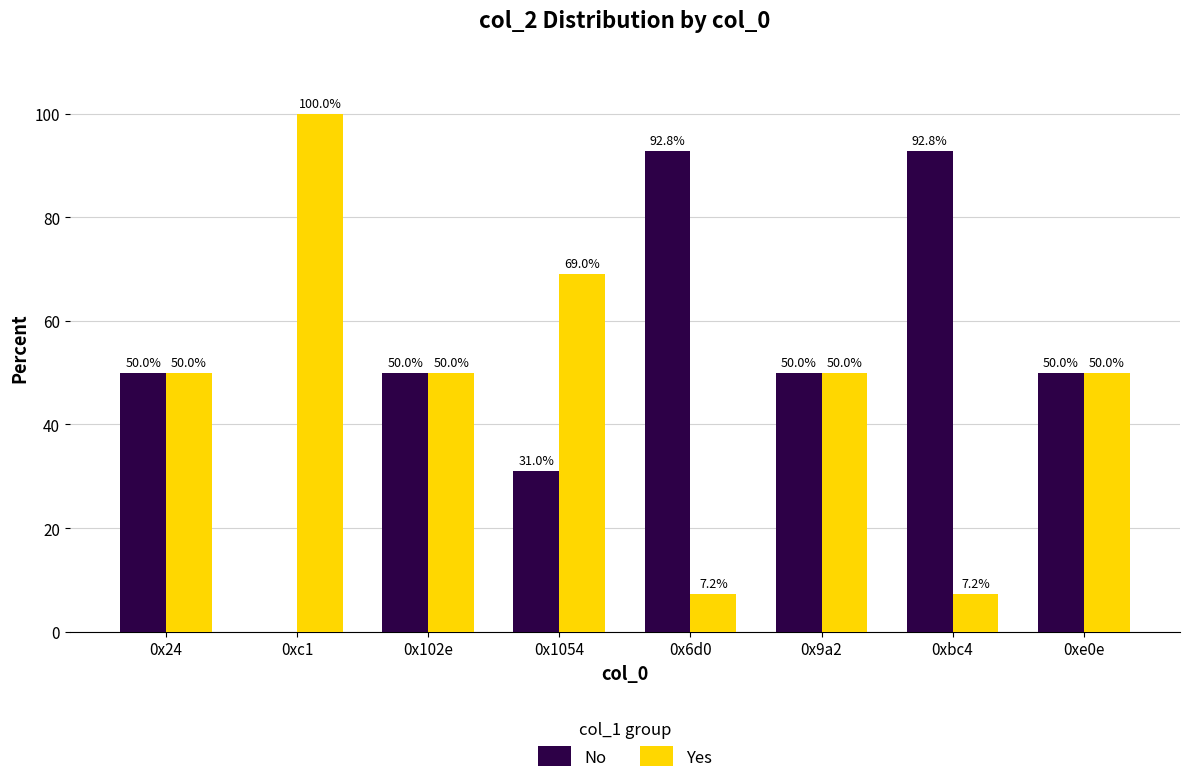

What is the maximum value shown in the chart?

100.0